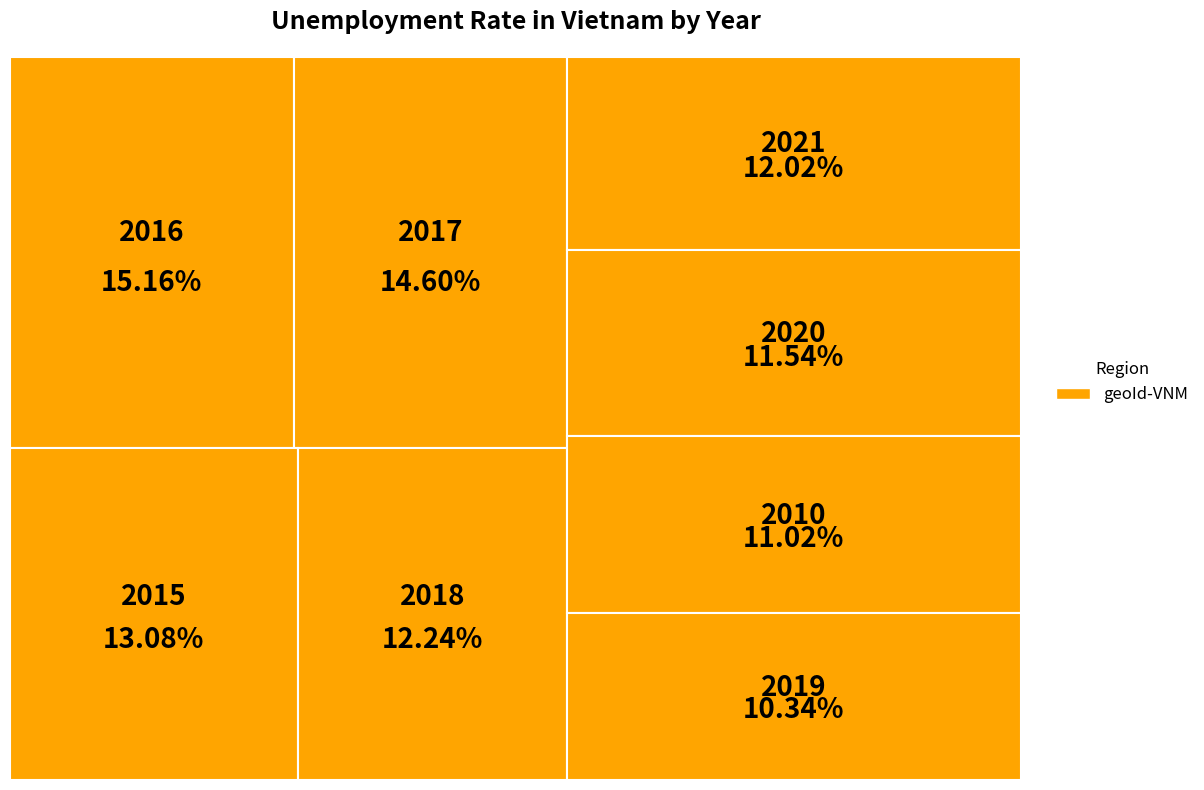

Is there any slice that represents more than half of the pie?

No